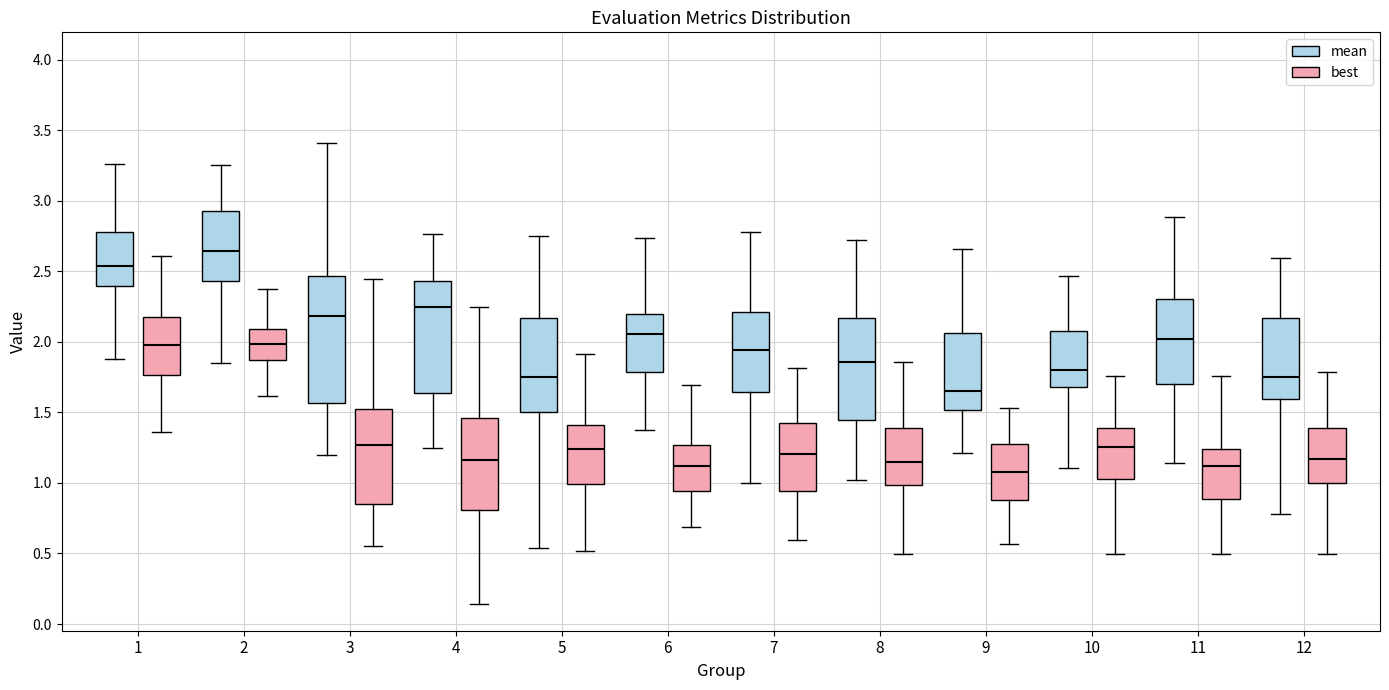

Where does the upper whisker of the box for 3 (mean) end on the y-axis? The values are not printed on the chart, so give them approximately, as read against the axis.

3.40